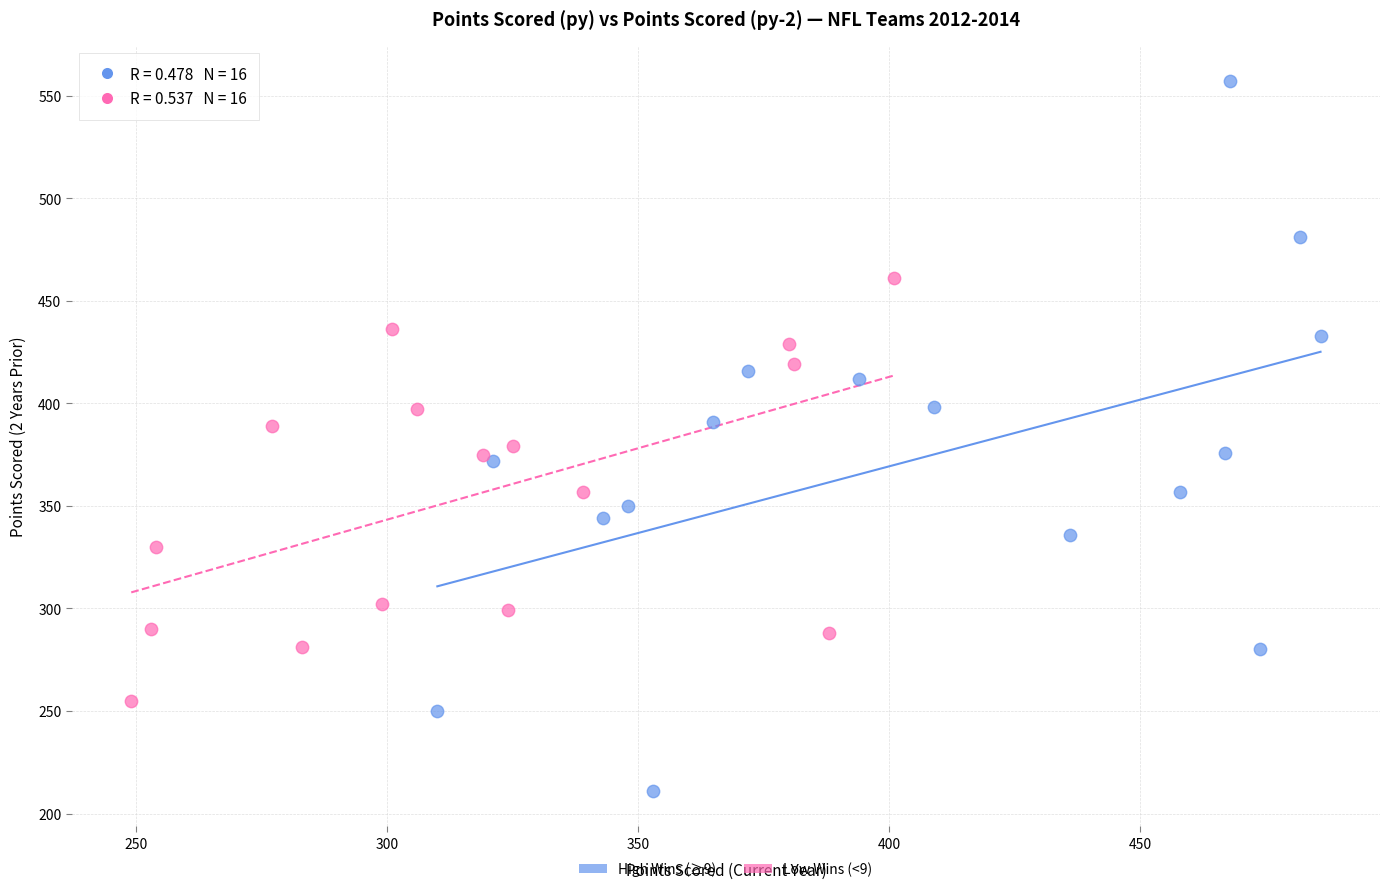

Which series reaches the maximum Y coordinate?

High Wins (≥9)